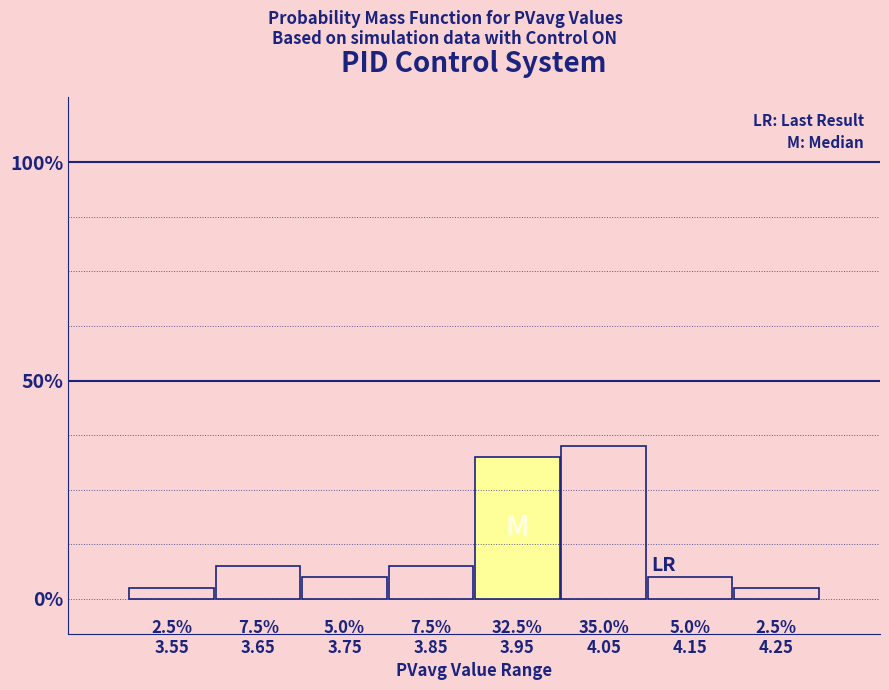

How tall is the bar that spans 3.8 to 3.9 on the x-axis?

7.5